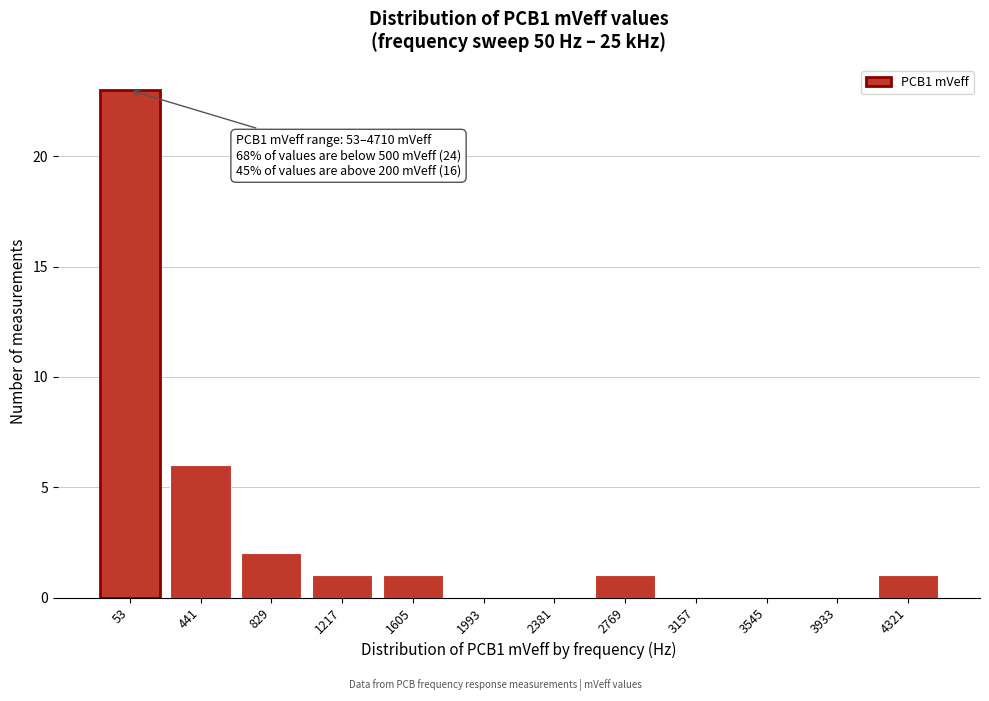

Reading right to left, transcribe all the data shown in this chart.

4321=1	3933=0	3545=0	3157=0	2769=1	2381=0	1993=0	1605=1	1217=1	829=2	441=6	53=23